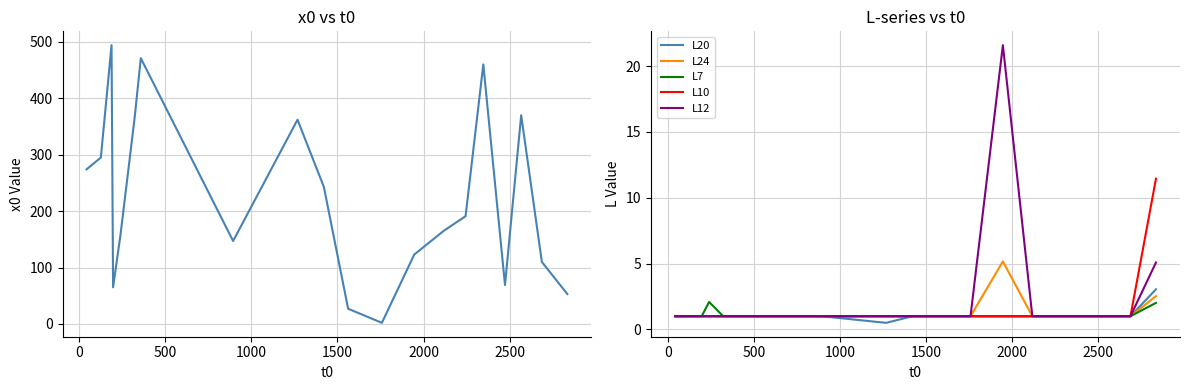

How many interior local peaks does the L24 series have?

1